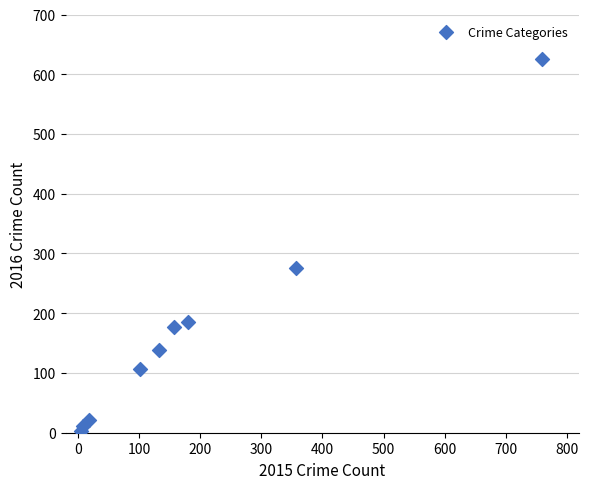

What is the range of X values (max minus min)?

754